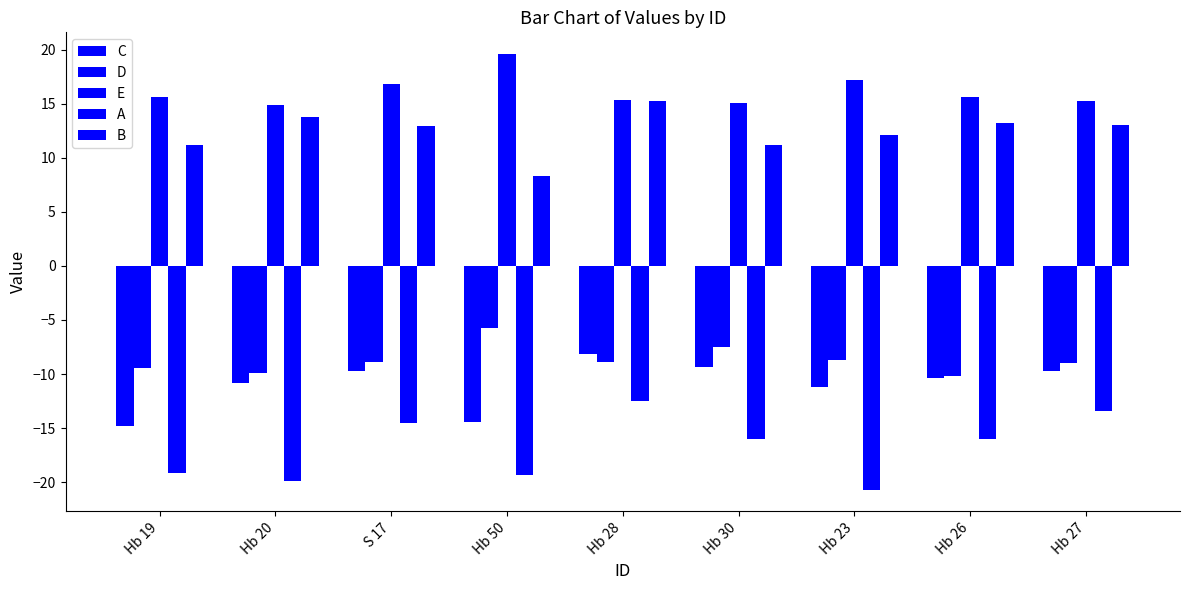

What is the minimum value for B?

8.3